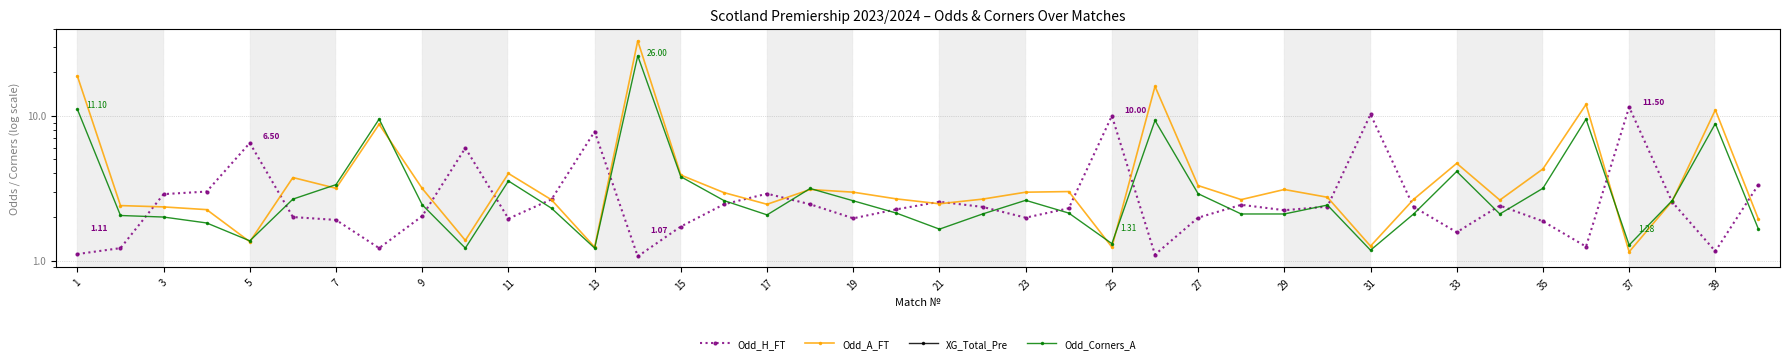

How many series are shown in this chart?

4